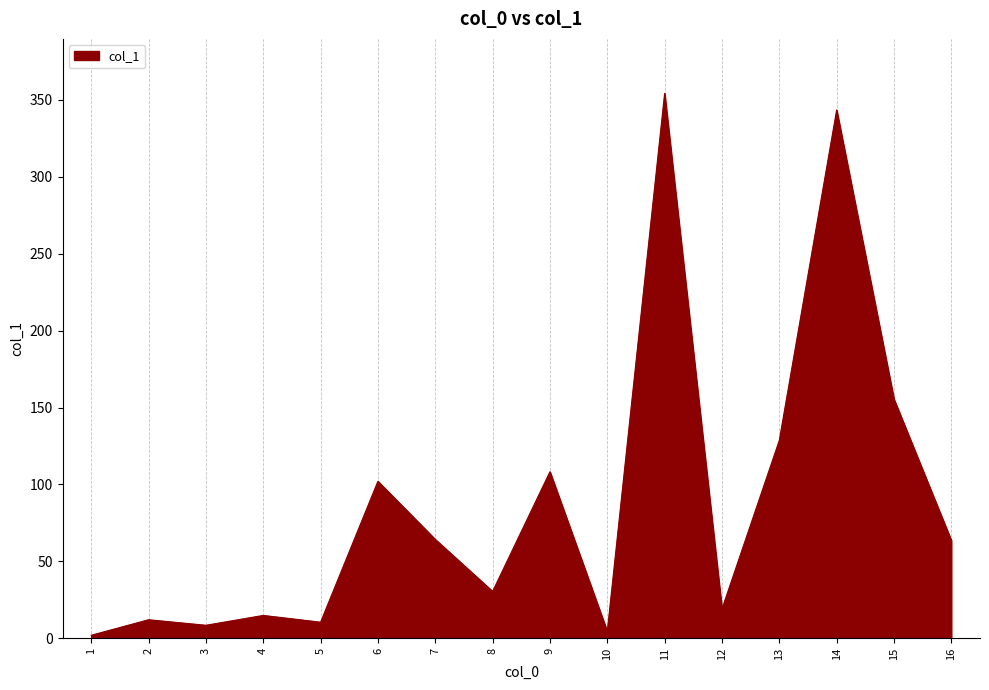

How many interior local valleys (lower than both neighbors) does the data have?

5